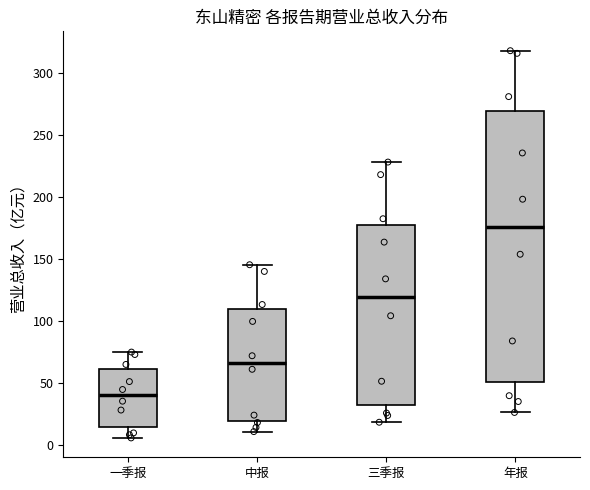

Where is the upper edge of the box for 年报 on the y-axis? The values are not printed on the chart, so give them approximately, as read against the axis.

270